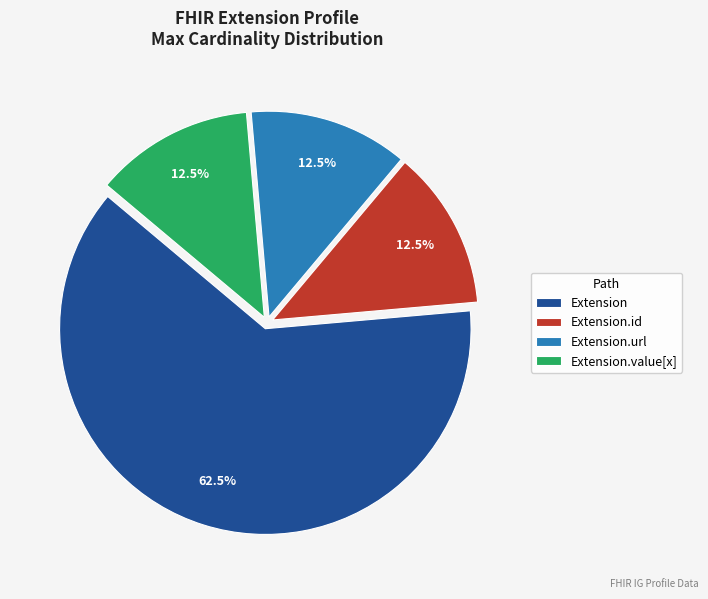

Which slice is the largest?

Extension